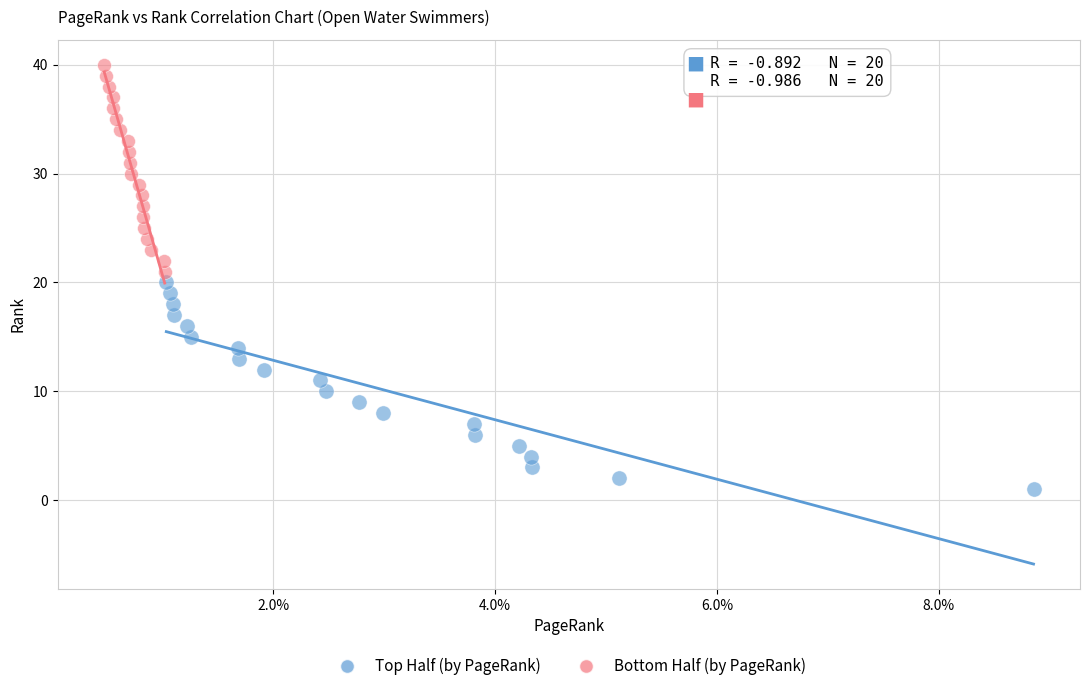

Which series contains the lowest Y value?

Top Half (by PageRank)